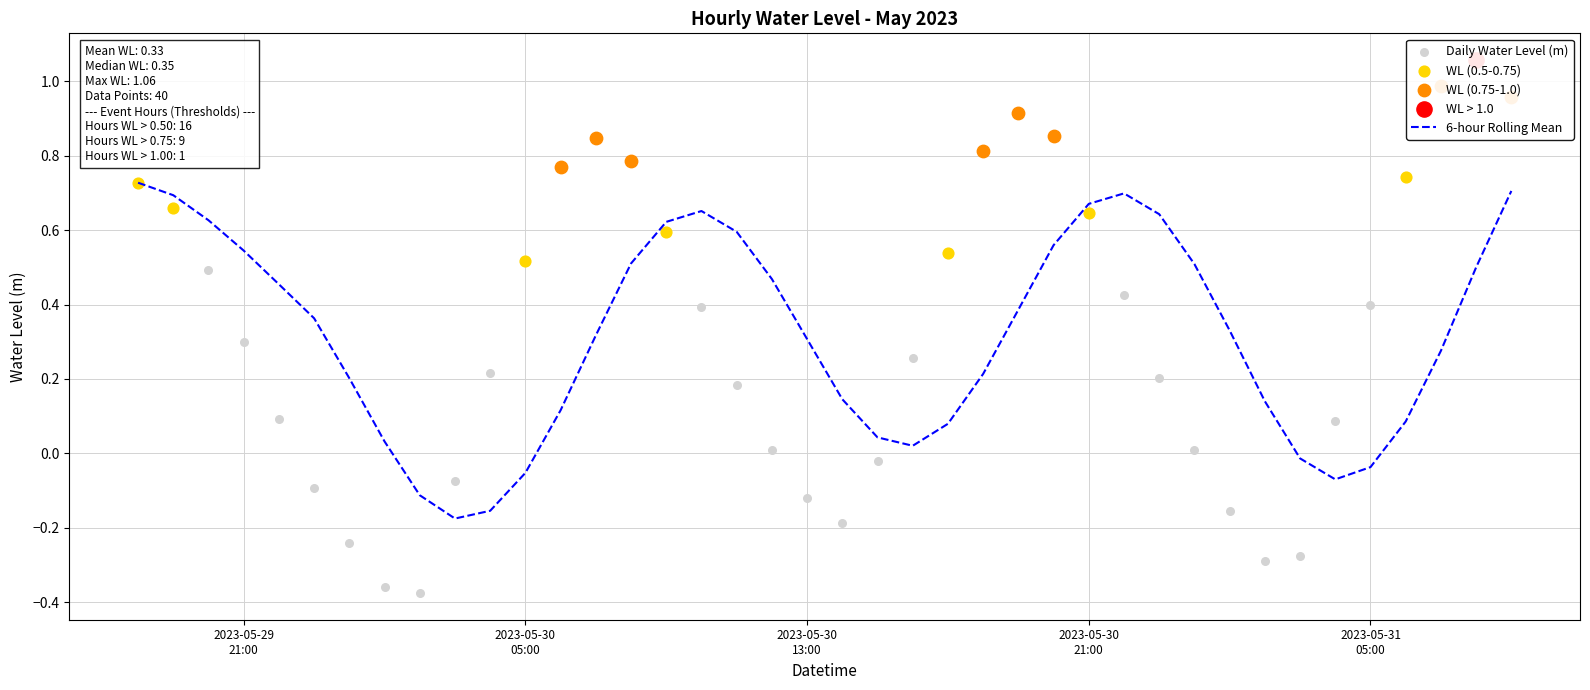

Between 19 and 2023-05-31
05:00, which is larger?

2023-05-31
05:00